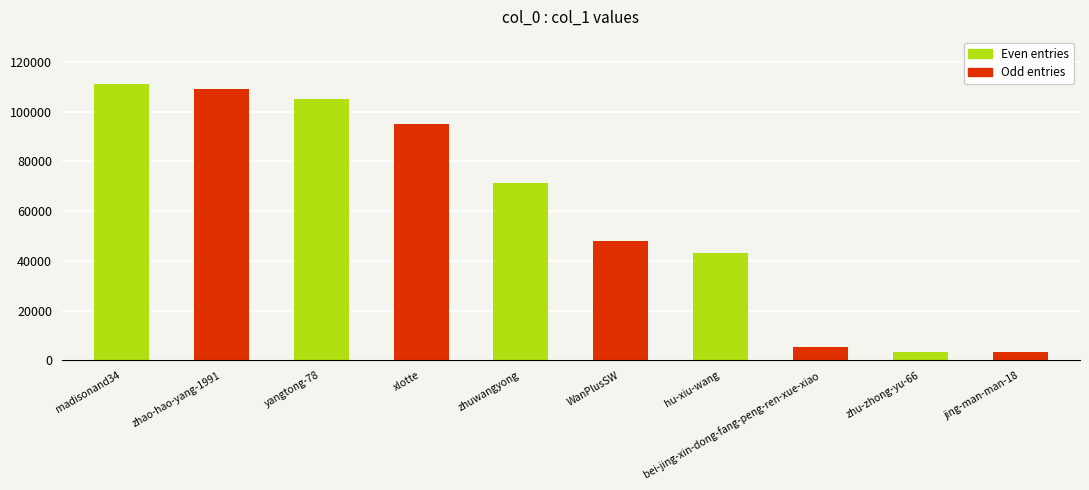

Is it true that the value at zhao-hao-yang-1991 is 109085?

True